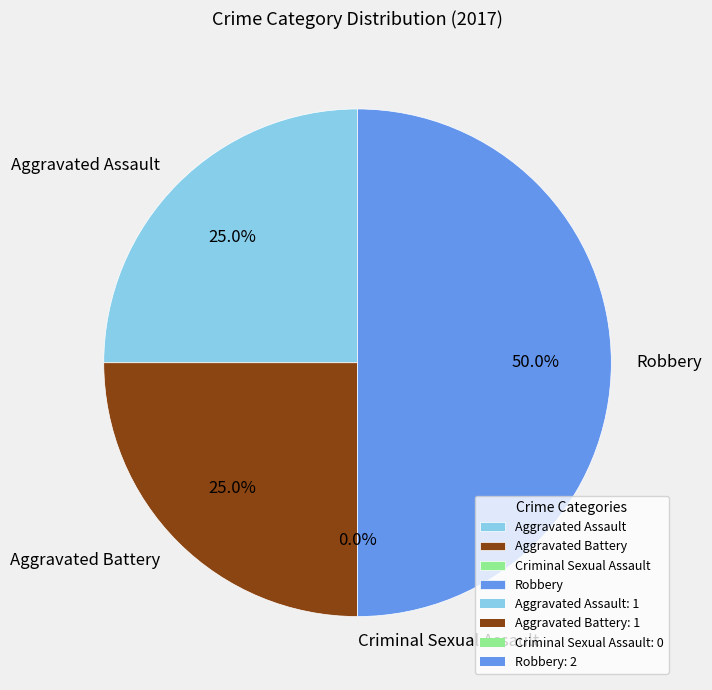

Between Aggravated Assault and Aggravated Battery, which is larger?

Aggravated Assault